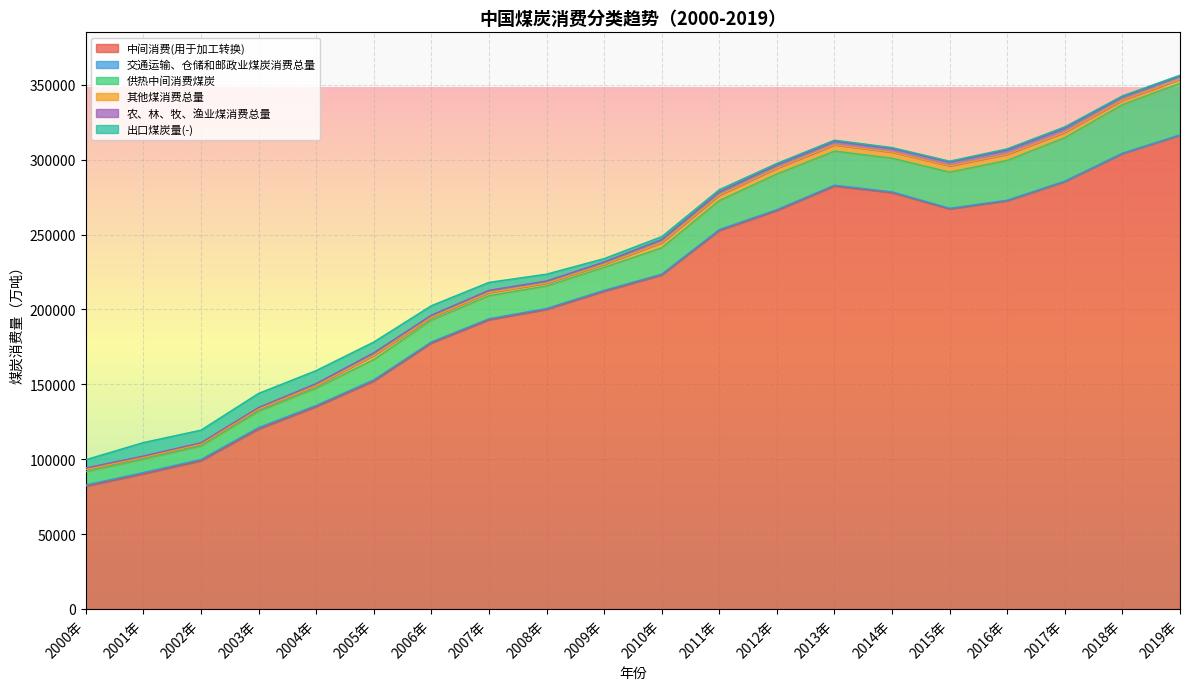

Which series has the largest range (max minus min)?

中间消费(用于加工转换)